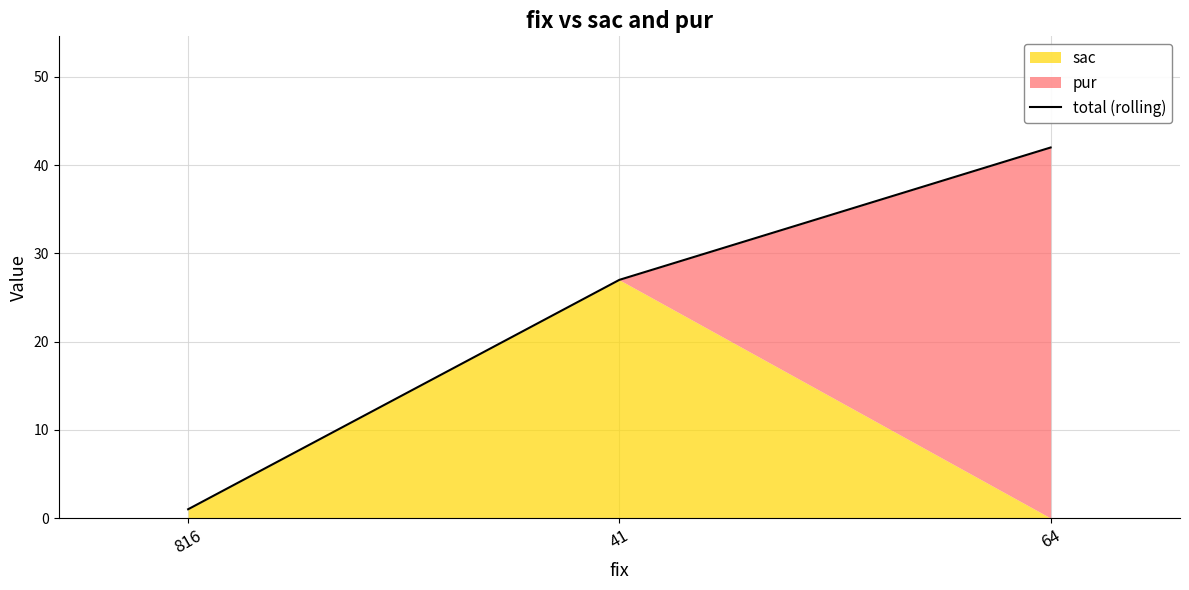

True or false: the data shows 69 at 64.

False